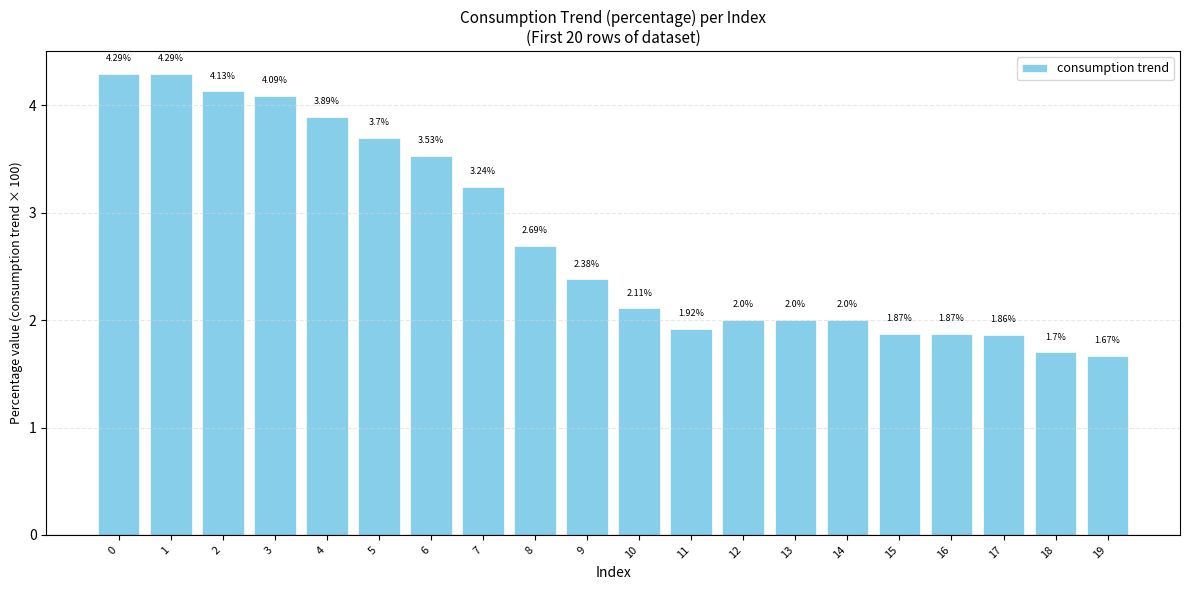

How many distinct data groups are displayed?

1